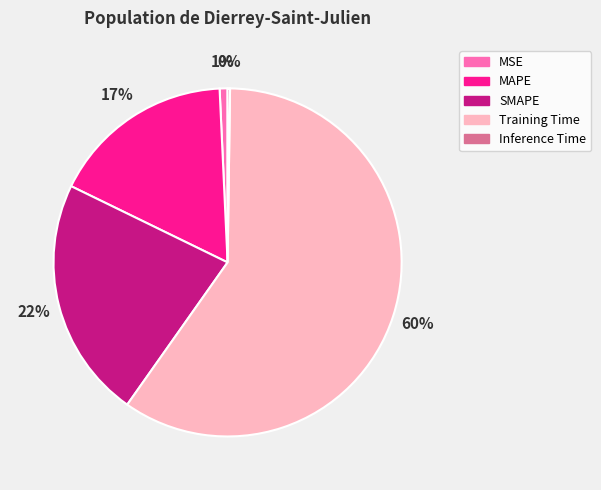

The SMAPE slice represents 22% of the pie. True or false?

True